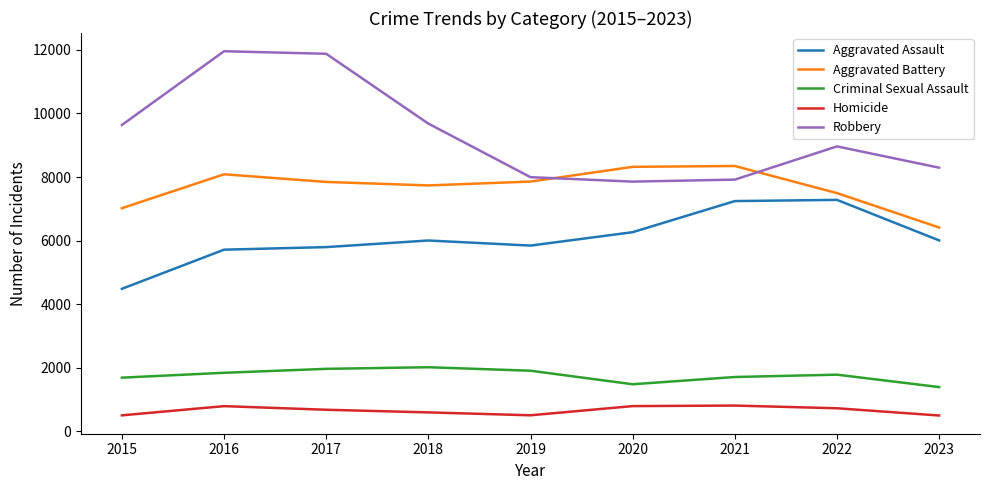

What is the difference between the maximum and minimum values in the Homicide series?

313